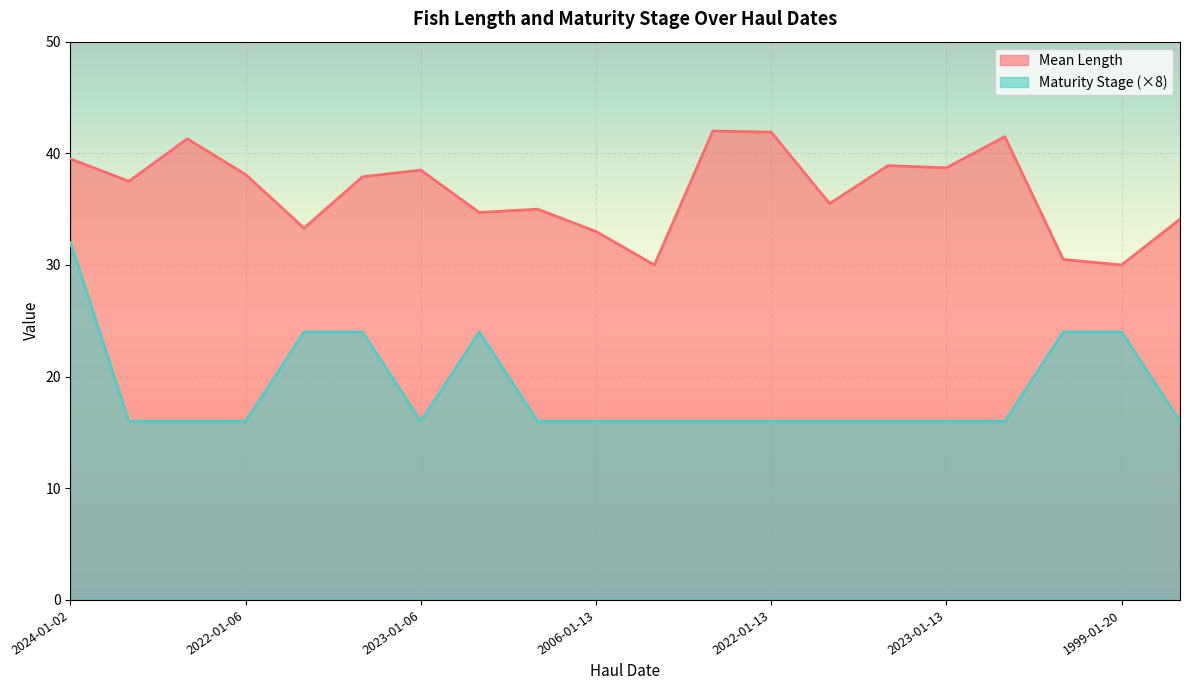

What is the highest value of the Mean Length series?

42.0